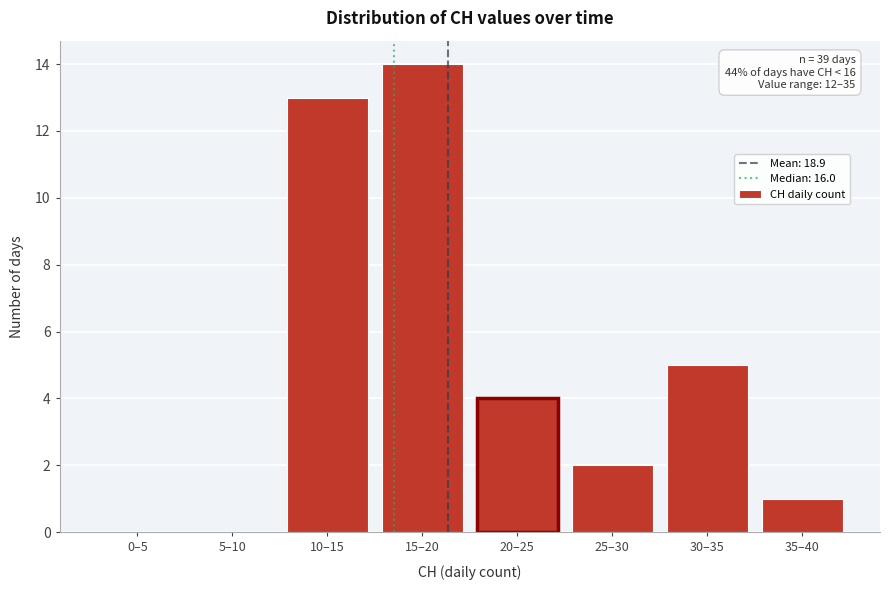

Reading right to left, what are all the values shown in this chart?

35–40=1	30–35=5	25–30=2	20–25=4	15–20=14	10–15=13	5–10=0	0–5=0